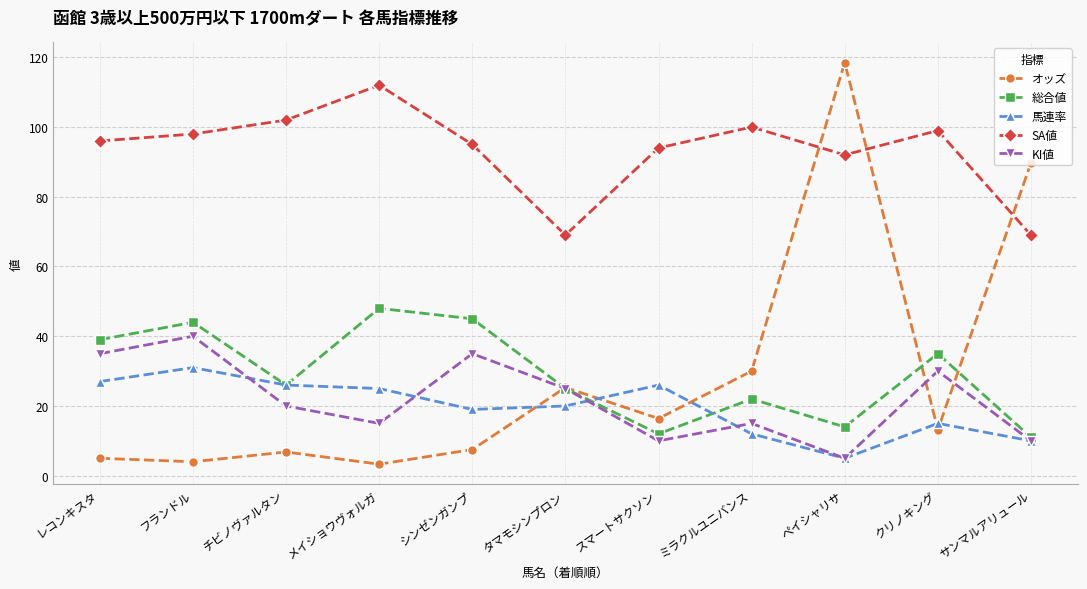

True or false: 馬連率 and SA値 cross at least once.

False